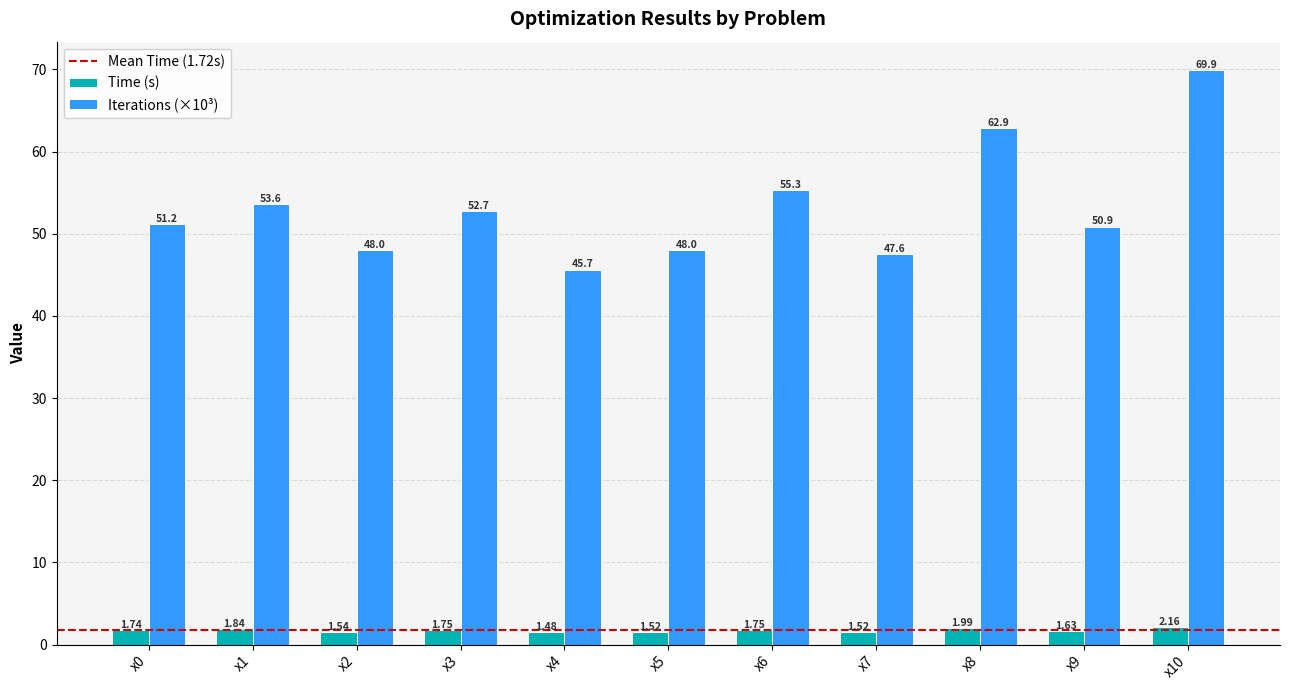

At which category is the sum across all series the highest?

x10